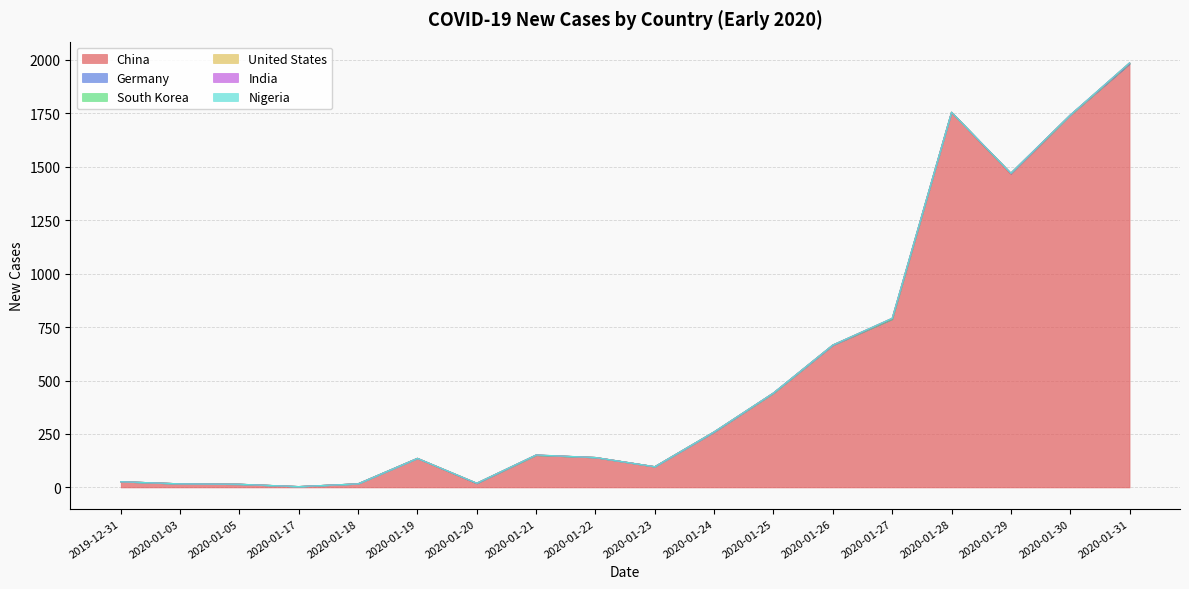

Reading left to right, extract all data points from this chart.

China: 2019-12-31=27	2020-01-03=17	2020-01-05=15	2020-01-17=4	2020-01-18=17	2020-01-19=136	2020-01-20=19	2020-01-21=151	2020-01-22=140	2020-01-23=97	2020-01-24=259	2020-01-25=441	2020-01-26=665	2020-01-27=787	2020-01-28=1753	2020-01-29=1466	2020-01-30=1740	2020-01-31=1980
Germany: 2019-12-31=0	2020-01-03=0	2020-01-05=0	2020-01-17=0	2020-01-18=0	2020-01-19=0	2020-01-20=0	2020-01-21=0	2020-01-22=0	2020-01-23=0	2020-01-24=0	2020-01-25=0	2020-01-26=0	2020-01-27=0	2020-01-28=1	2020-01-29=3	2020-01-30=0	2020-01-31=1
South Korea: 2019-12-31=0	2020-01-03=0	2020-01-05=0	2020-01-17=0	2020-01-18=0	2020-01-19=0	2020-01-20=1	2020-01-21=0	2020-01-22=0	2020-01-23=0	2020-01-24=1	2020-01-25=0	2020-01-26=1	2020-01-27=1	2020-01-28=0	2020-01-29=0	2020-01-30=0	2020-01-31=3
United States: 2019-12-31=0	2020-01-03=0	2020-01-05=0	2020-01-17=0	2020-01-18=0	2020-01-19=0	2020-01-20=0	2020-01-21=1	2020-01-22=0	2020-01-23=0	2020-01-24=0	2020-01-25=1	2020-01-26=0	2020-01-27=3	2020-01-28=0	2020-01-29=0	2020-01-30=0	2020-01-31=1
India: 2019-12-31=0	2020-01-03=0	2020-01-05=0	2020-01-17=0	2020-01-18=0	2020-01-19=0	2020-01-20=0	2020-01-21=0	2020-01-22=0	2020-01-23=0	2020-01-24=0	2020-01-25=0	2020-01-26=0	2020-01-27=0	2020-01-28=0	2020-01-29=0	2020-01-30=1	2020-01-31=0
Nigeria: 2019-12-31=0	2020-01-03=0	2020-01-05=0	2020-01-17=0	2020-01-18=0	2020-01-19=0	2020-01-20=0	2020-01-21=0	2020-01-22=0	2020-01-23=0	2020-01-24=0	2020-01-25=0	2020-01-26=0	2020-01-27=0	2020-01-28=0	2020-01-29=0	2020-01-30=0	2020-01-31=0